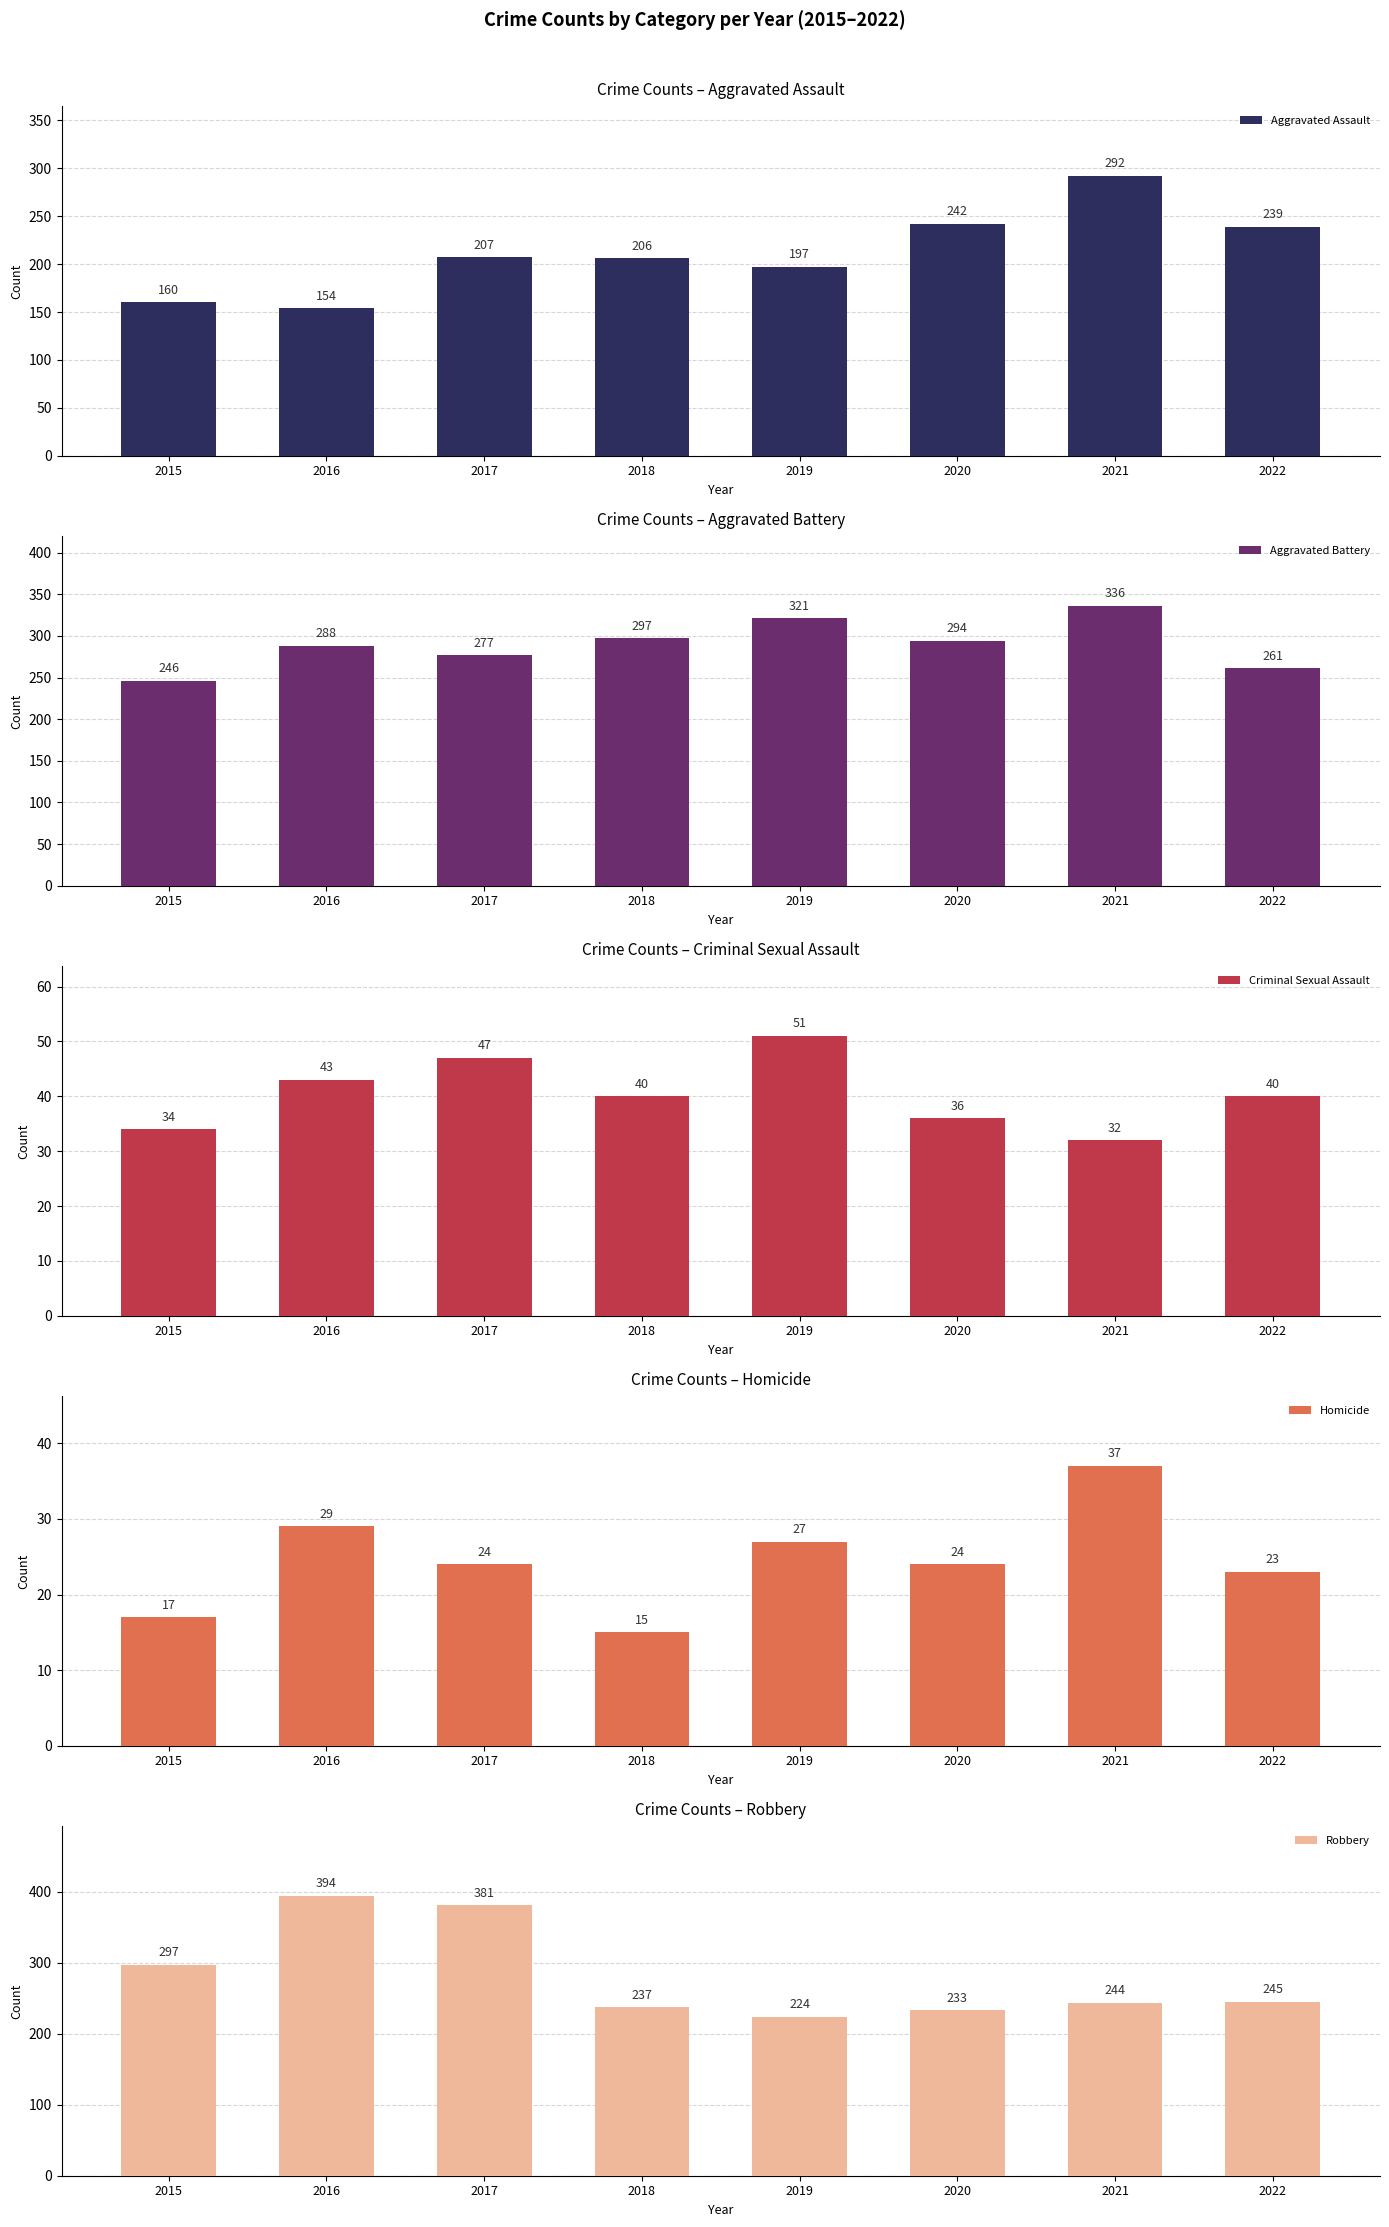

The value of Criminal Sexual Assault at 2015 is 53. True or false?

False